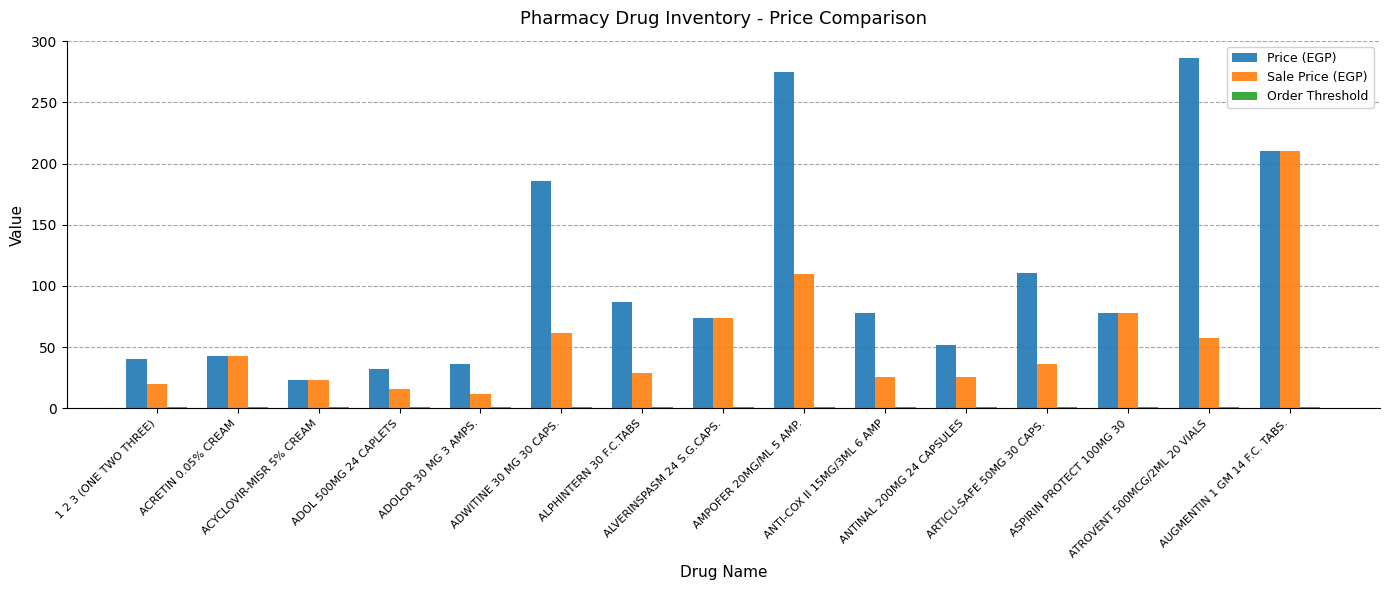

What is the value of the Sale Price (EGP) bar at the 12th from the left?

36.6